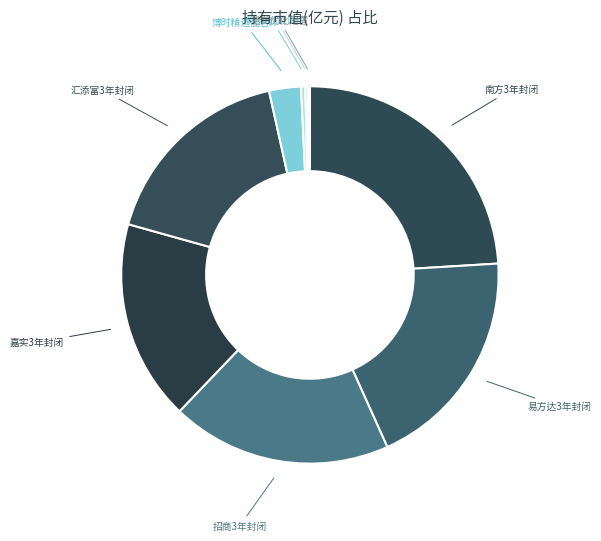

Which category has the biggest portion of the pie?

南方3年封闭